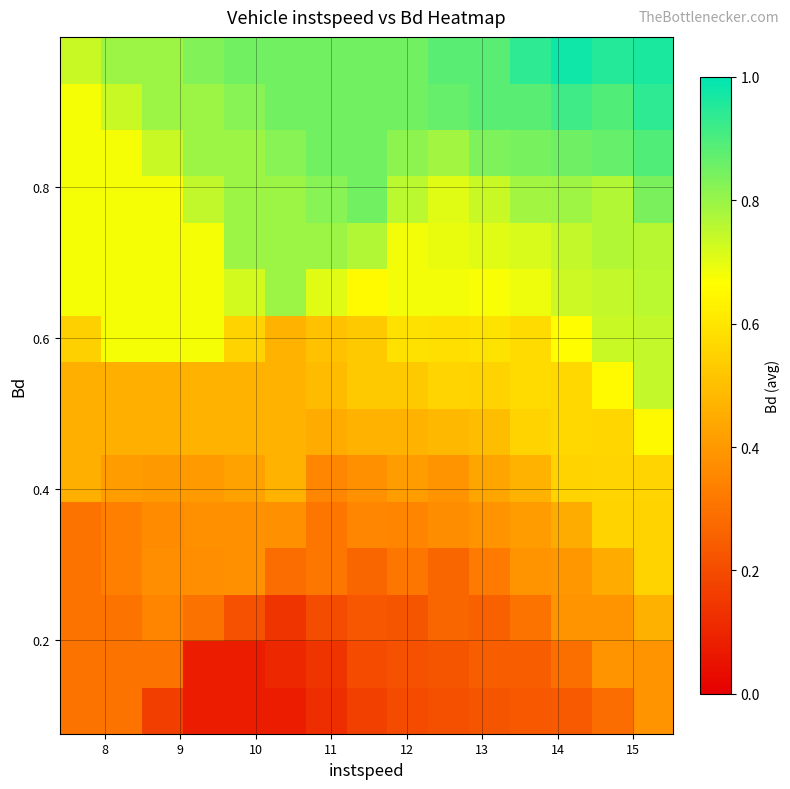

At how many categories does at least one series exceed 0?

15